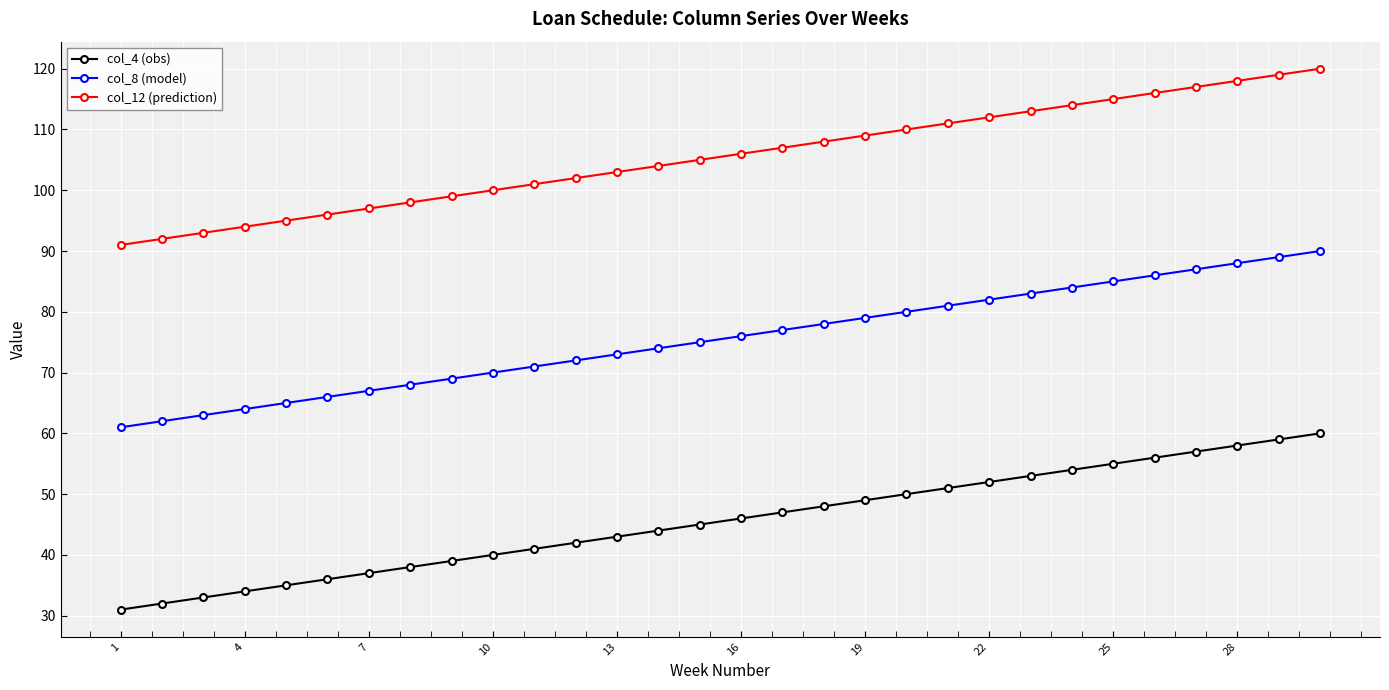

What is the difference between the maximum and minimum values in the col_8 (model) series?

29